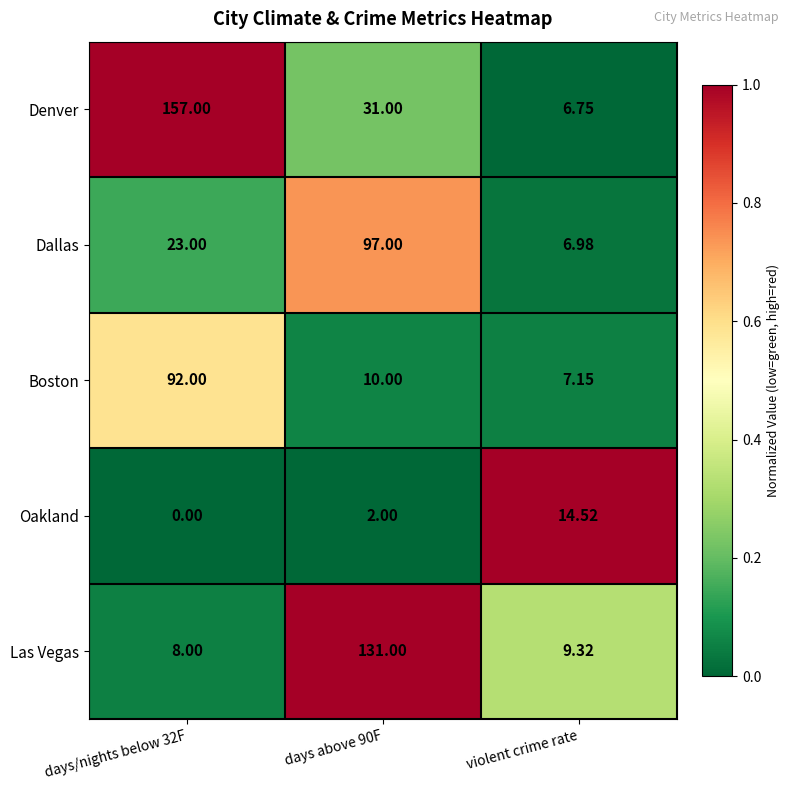

Which series has the widest spread of values?

Denver